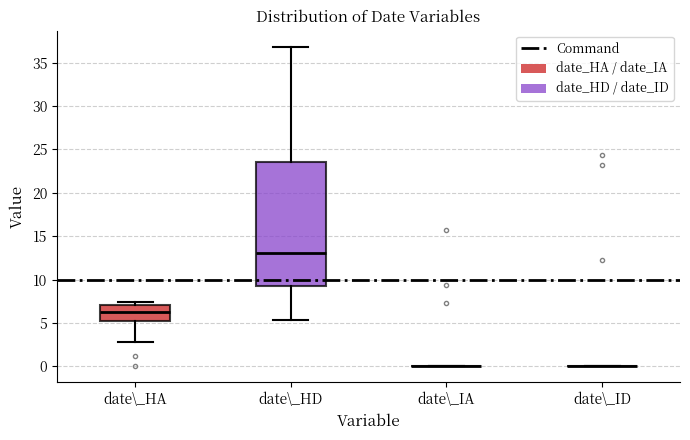

Which box is the tallest, from its lower edge to its upper edge?

date\_HD